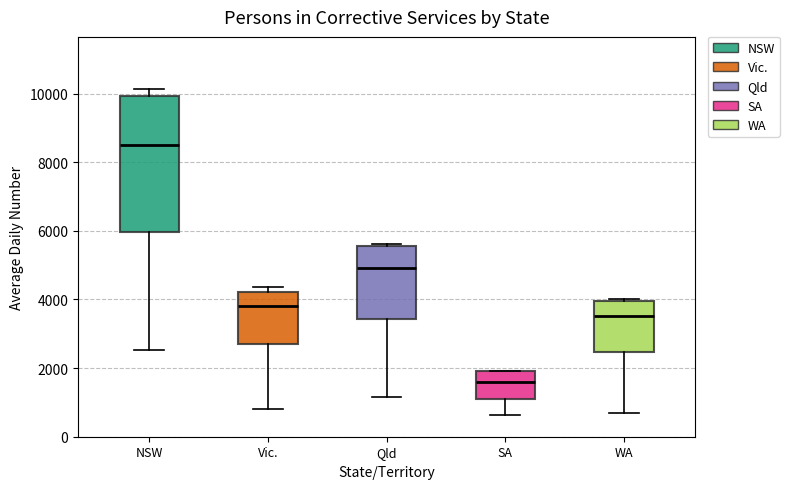

Where does the lower whisker of the box for Qld end on the y-axis? The values are not printed on the chart, so give them approximately, as read against the axis.

1200